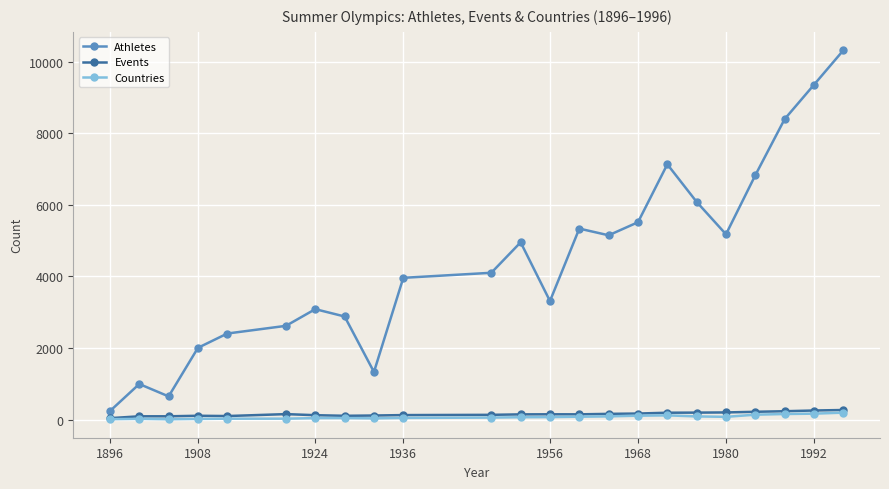

True or false: Events has more than 1 points higher than both neighbors.

True